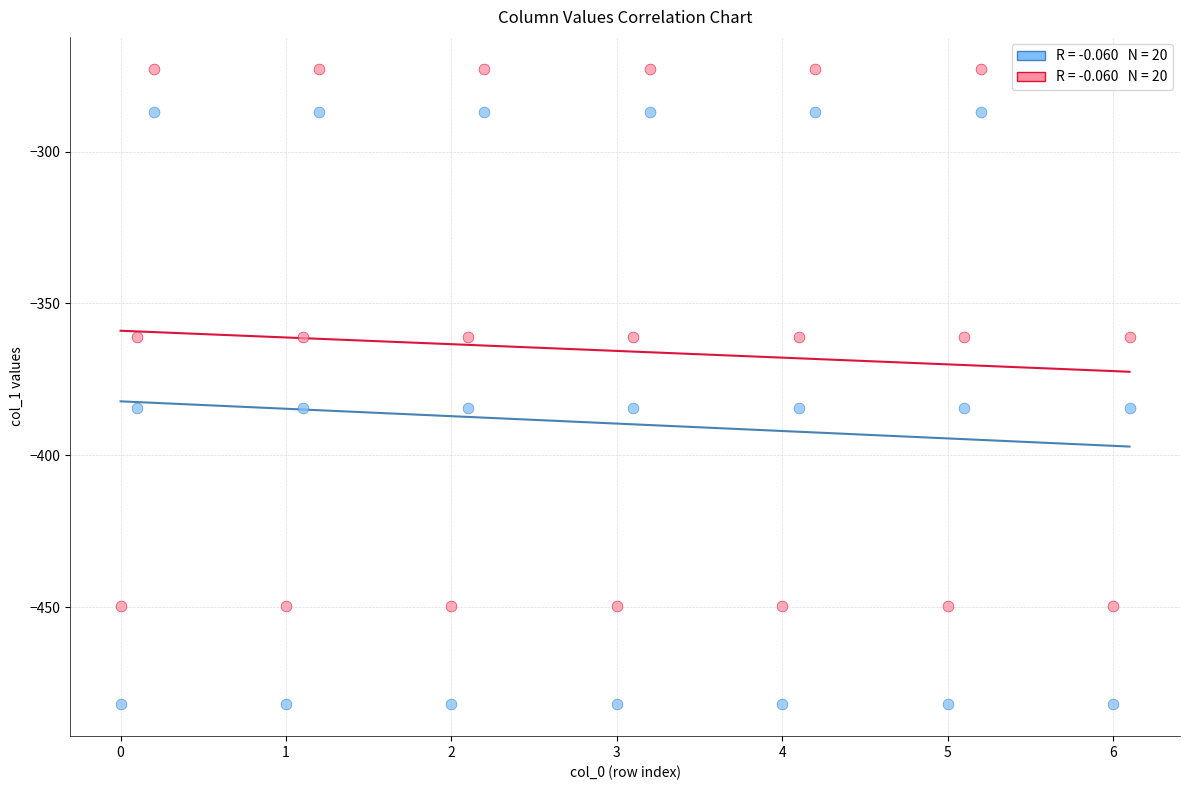

Across all data points, what is the range of Y values (max minus min)?

209.3